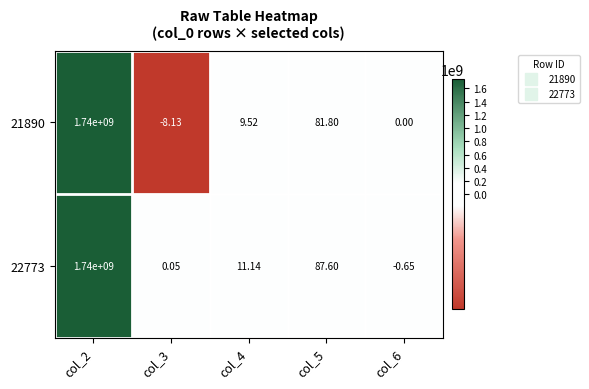

Count the number of categories in the chart.

5